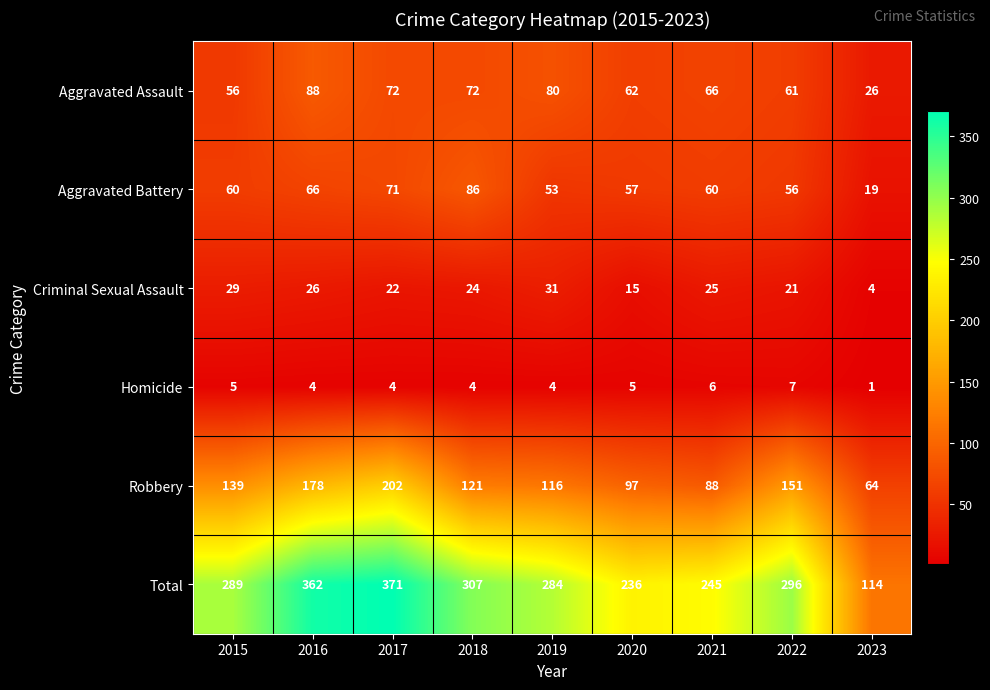

Which category has the lowest value across all series?

2023